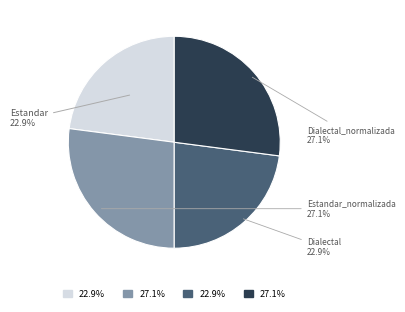

True or false: Dialectal accounts for 23% of the total.

True